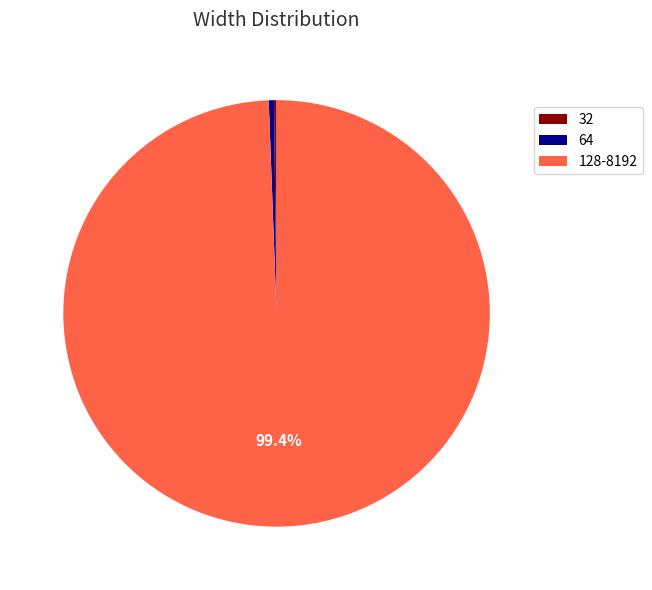

Between 64 and 128-8192, which is larger?

128-8192